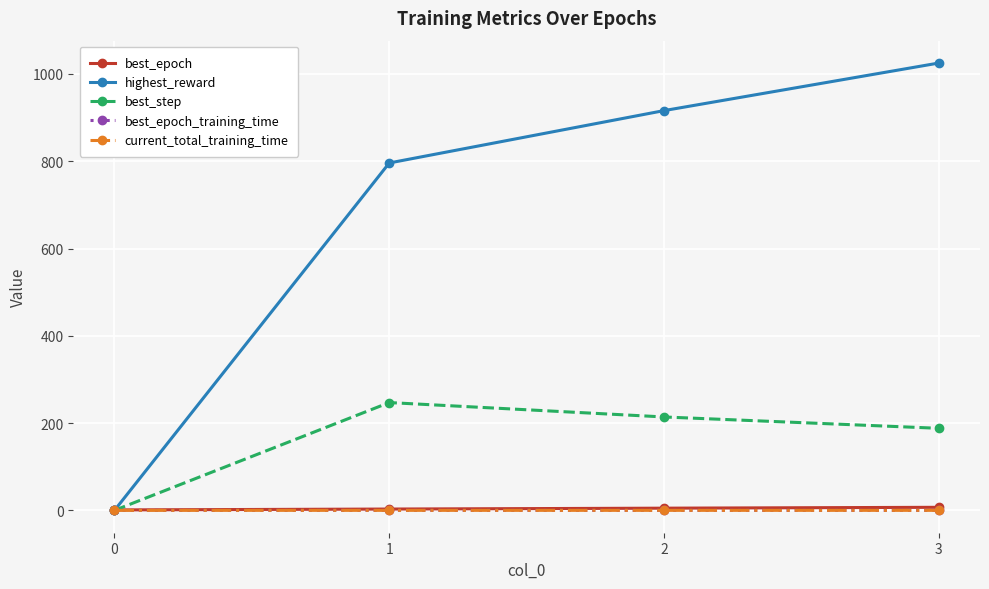

What is the difference between the maximum and minimum values in the highest_reward series?

1025.0